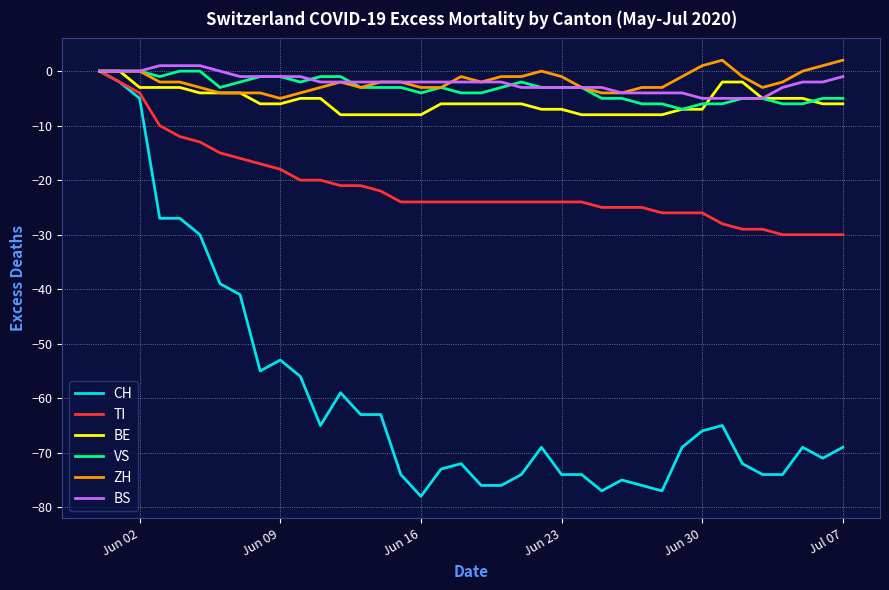

Which series has the widest spread of values?

CH